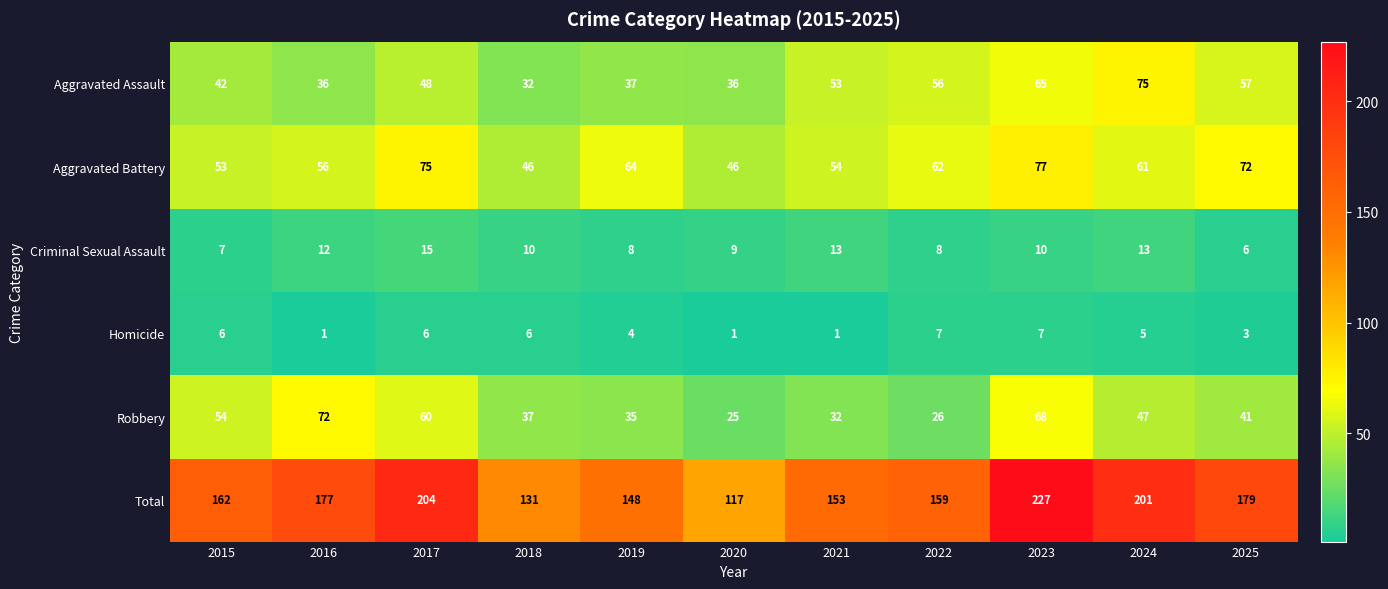

The value of Homicide at 2025 is 3. True or false?

True